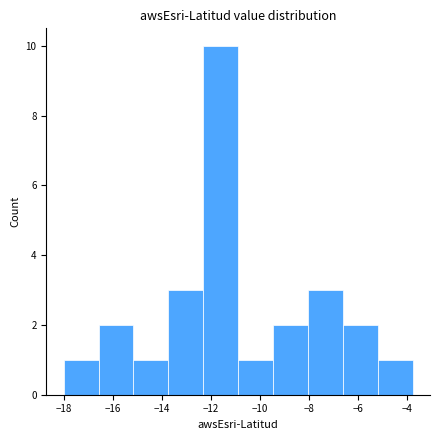

How tall is the bar that spans -9.4 to -8.0 on the x-axis? Neither the bar edges nor the heights are printed on the chart, so give them approximately, as read against the axes.

2